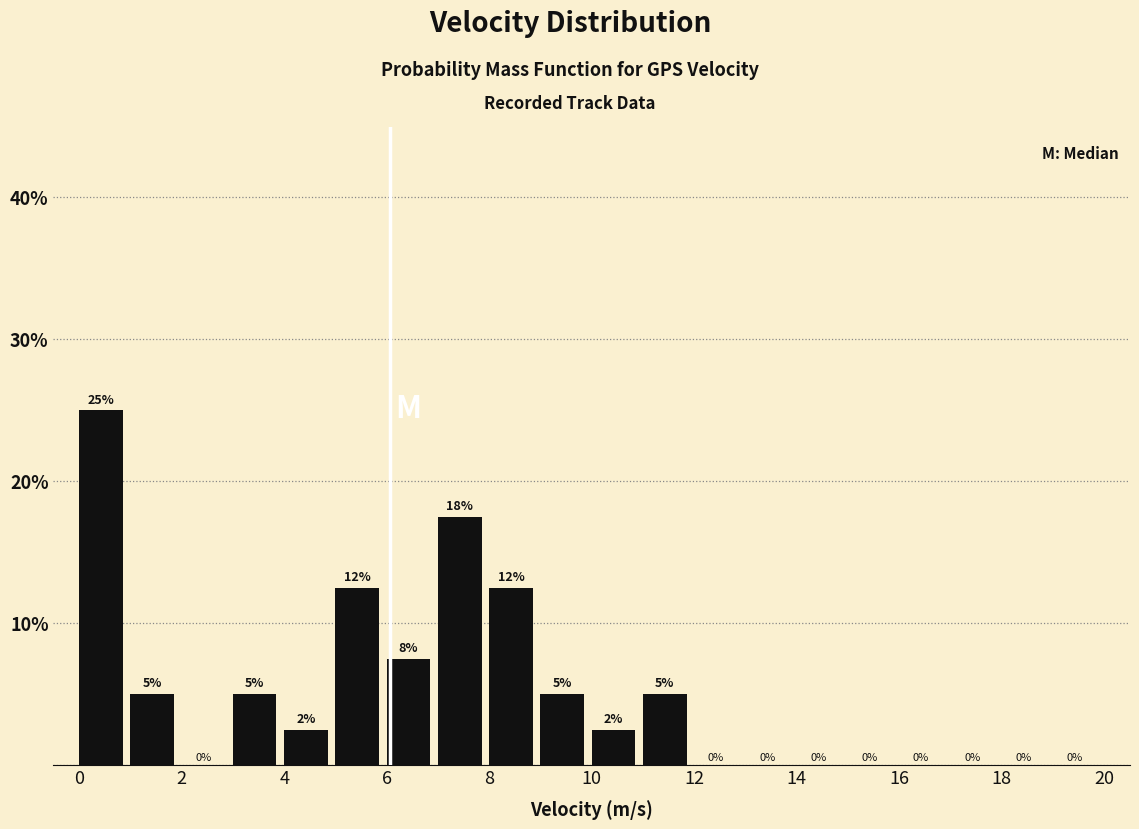

Which range on the x-axis has the tallest bar?

0 to 1